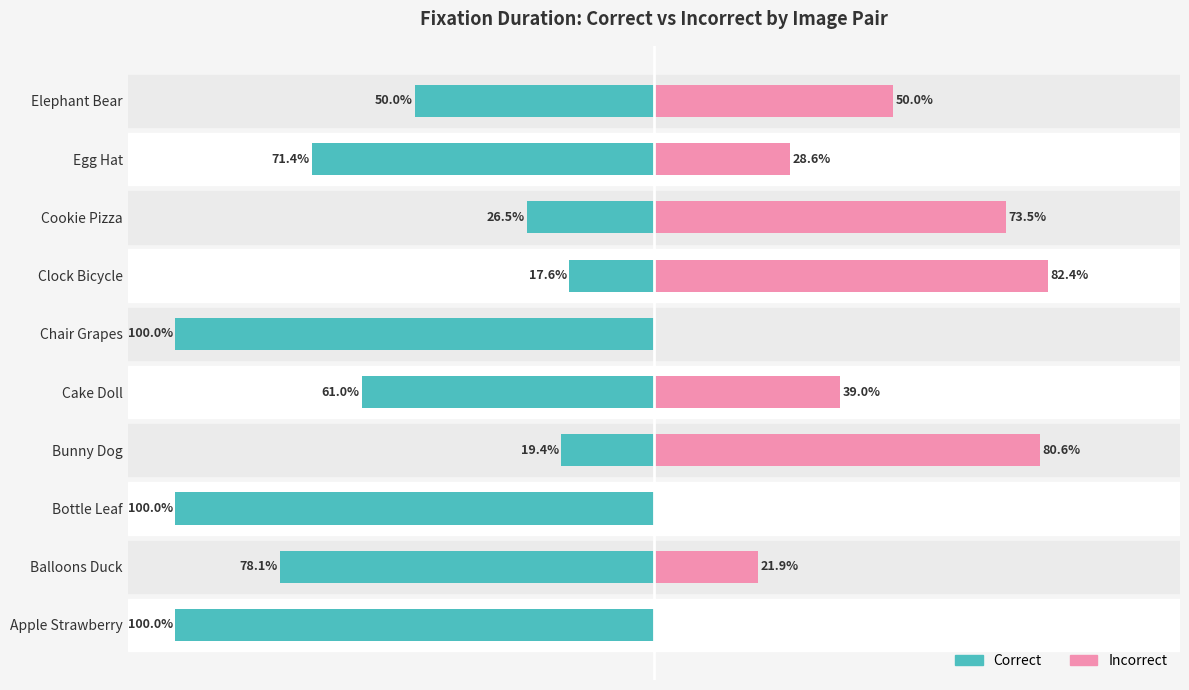

How many data points in Incorrect are less than 39?

5